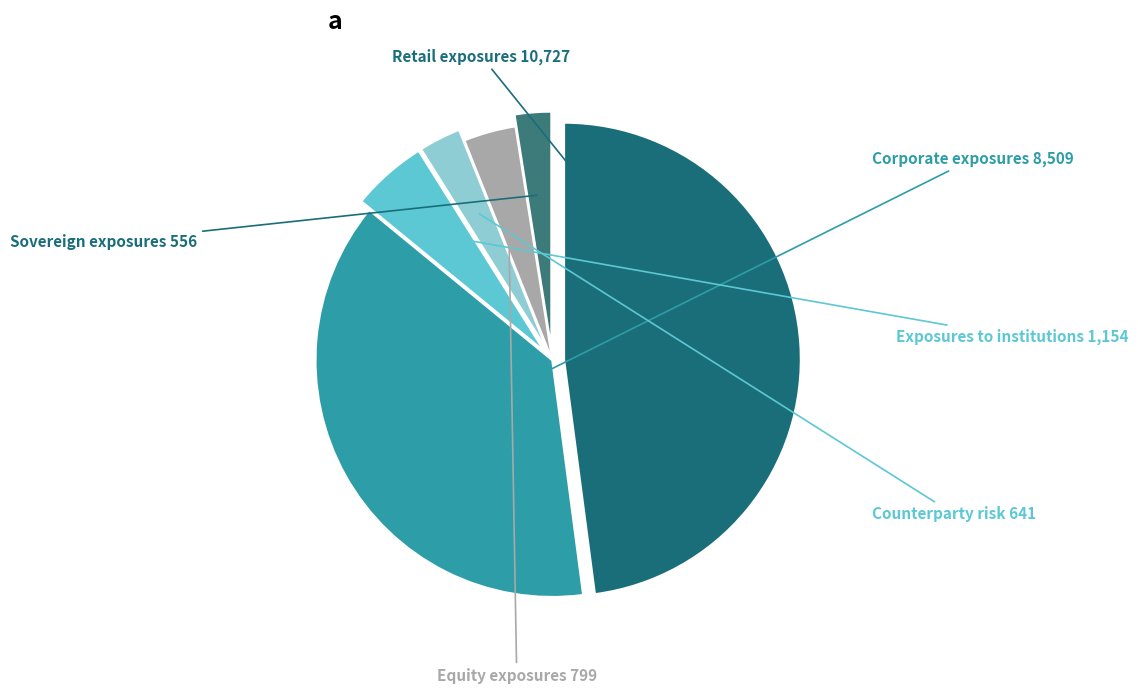

How many segments does this pie chart have?

6